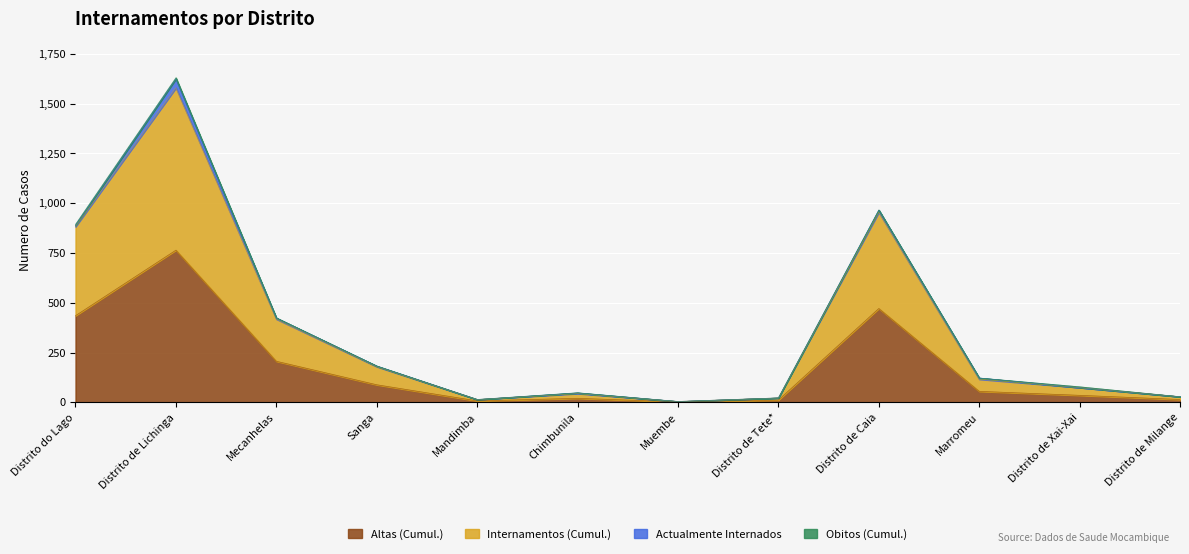

At which category is the sum across all series the highest?

Distrito de Lichinga